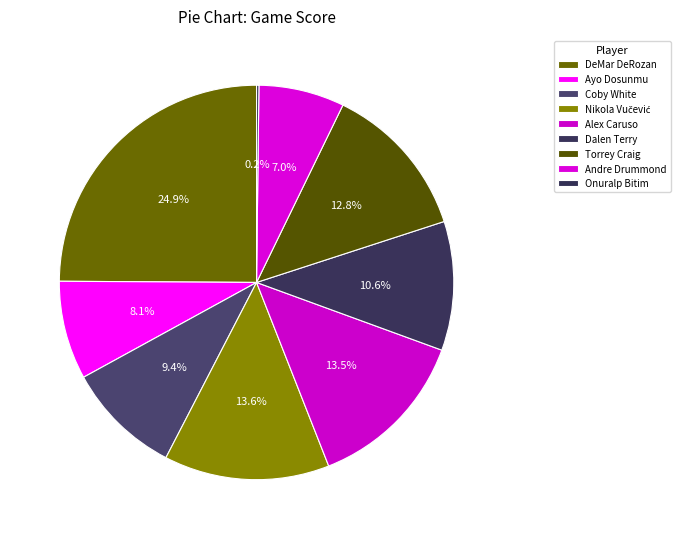

The Alex Caruso slice represents 1% of the pie. True or false?

False